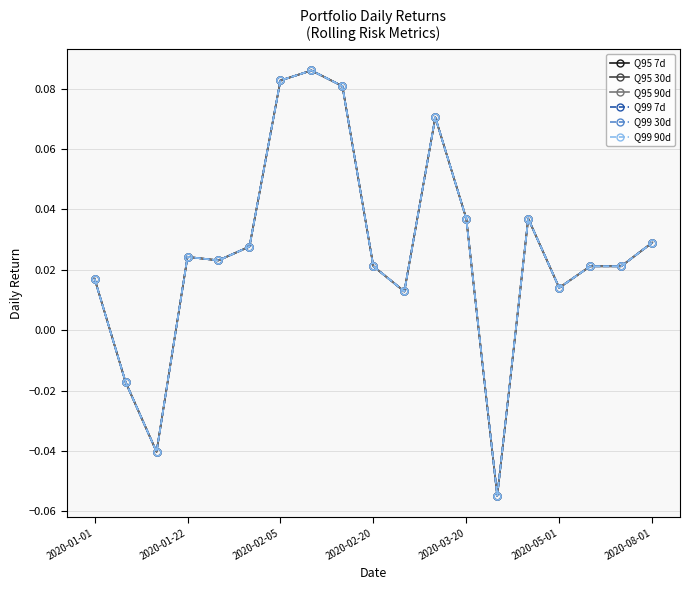

At which label does Q95 30d reach its peak?

7